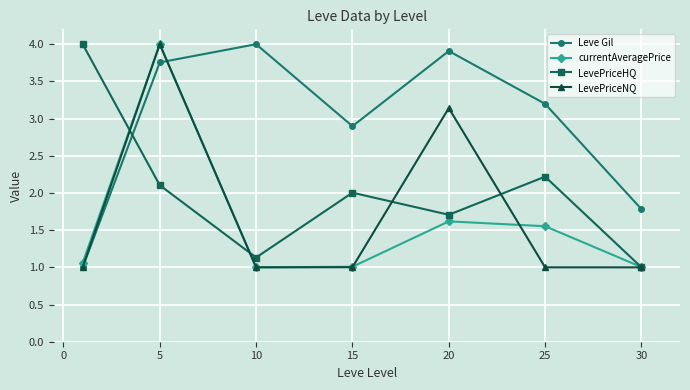

True or false: Leve Gil and LevePriceNQ cross at least once.

True